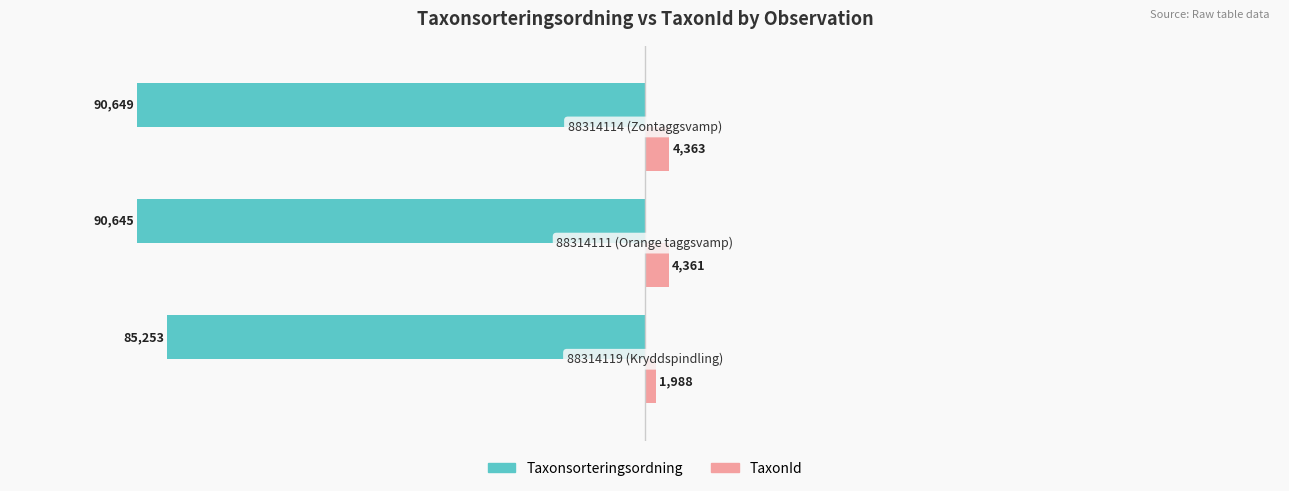

What is the maximum value for TaxonId?

4363